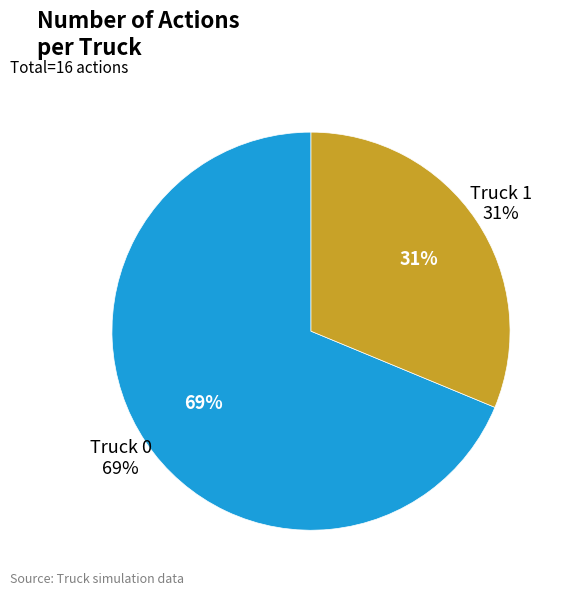

How many segments does this pie chart have?

2